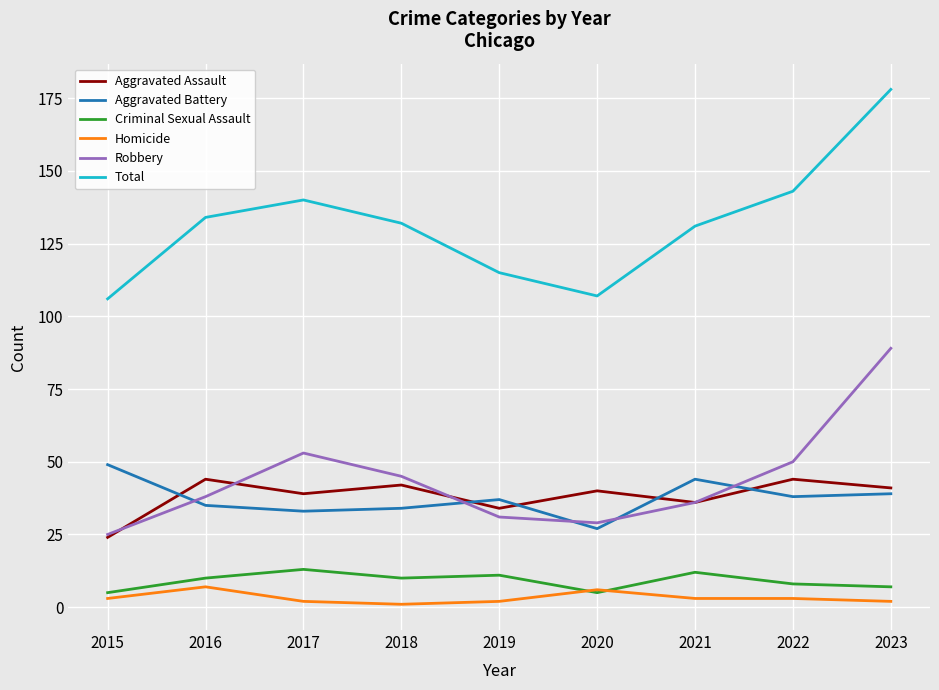

What are all the series names shown in the legend?

Aggravated Assault, Aggravated Battery, Criminal Sexual Assault, Homicide, Robbery, Total